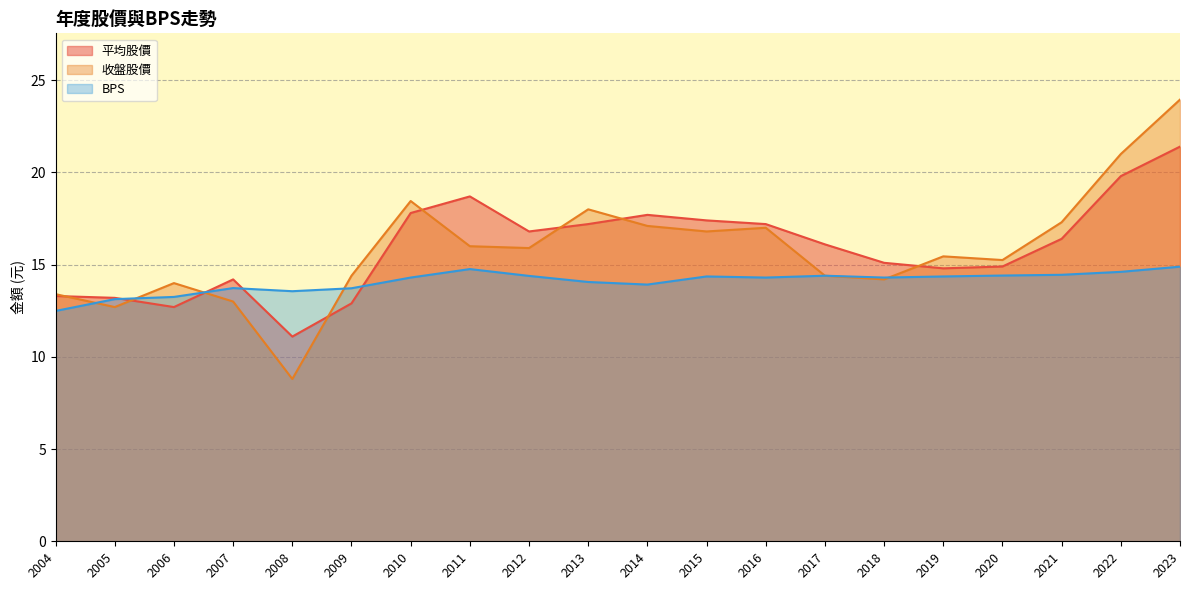

Reading left to right, list all the values displayed in this chart.

平均股價: 2023=21.4	2022=19.8	2021=16.4	2020=14.9	2019=14.8	2018=15.1	2017=16.1	2016=17.2	2015=17.4	2014=17.7	2013=17.2	2012=16.8	2011=18.7	2010=17.8	2009=12.9	2008=11.1	2007=14.2	2006=12.7	2005=13.2	2004=13.3
收盤股價: 2023=23.9	2022=21.0	2021=17.3	2020=15.2	2019=15.4	2018=14.2	2017=14.4	2016=17.0	2015=16.8	2014=17.1	2013=18.0	2012=15.9	2011=16.0	2010=18.4	2009=14.4	2008=8.8	2007=13.0	2006=14.0	2005=12.7	2004=13.4
BPS: 2023=14.9	2022=14.6	2021=14.4	2020=14.4	2019=14.4	2018=14.3	2017=14.4	2016=14.3	2015=14.4	2014=13.9	2013=14.1	2012=14.4	2011=14.8	2010=14.3	2009=13.7	2008=13.6	2007=13.7	2006=13.2	2005=13.1	2004=12.5